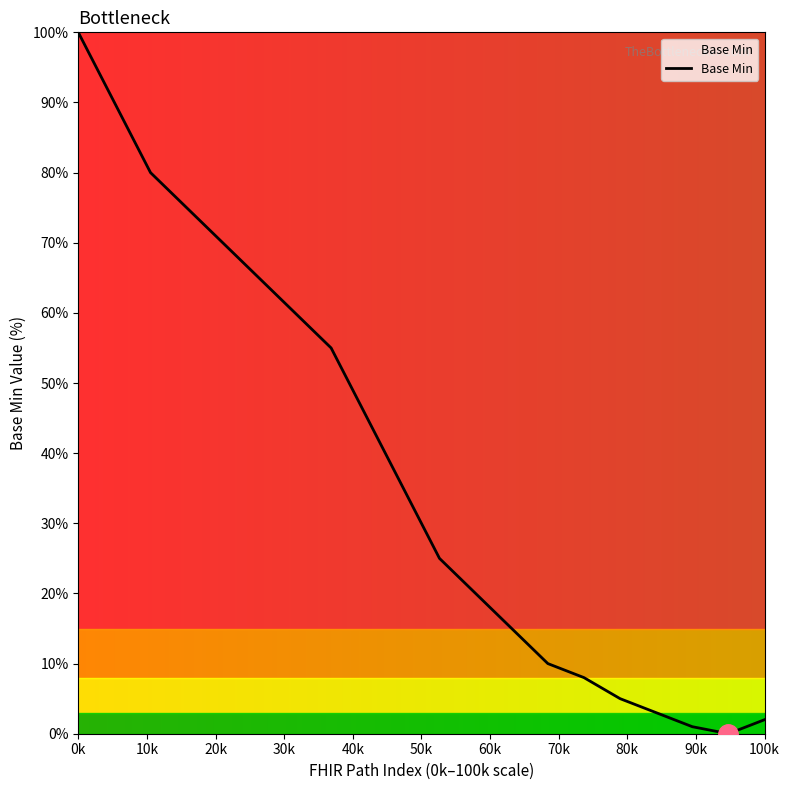

What is the difference between the maximum and minimum values?

100